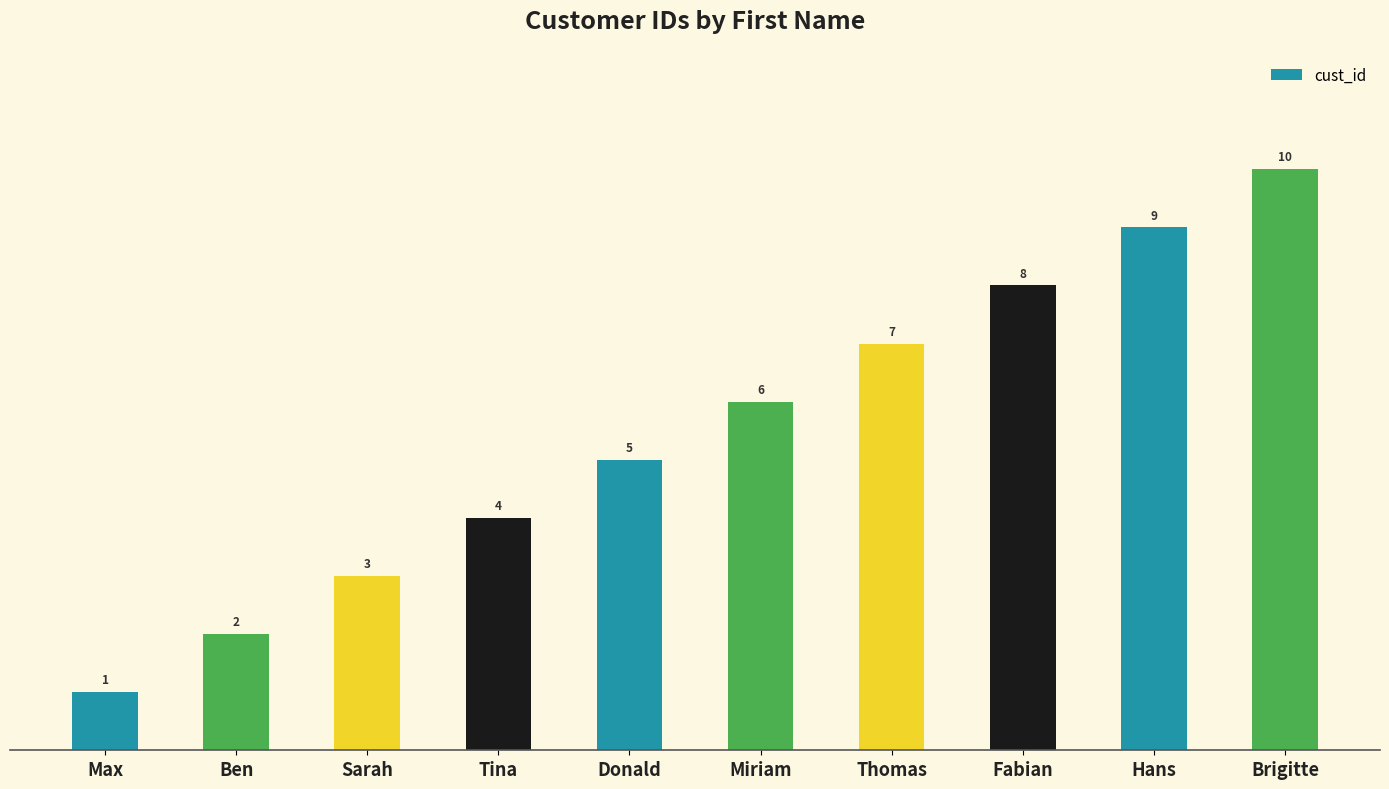

What is the maximum value shown in the chart?

10